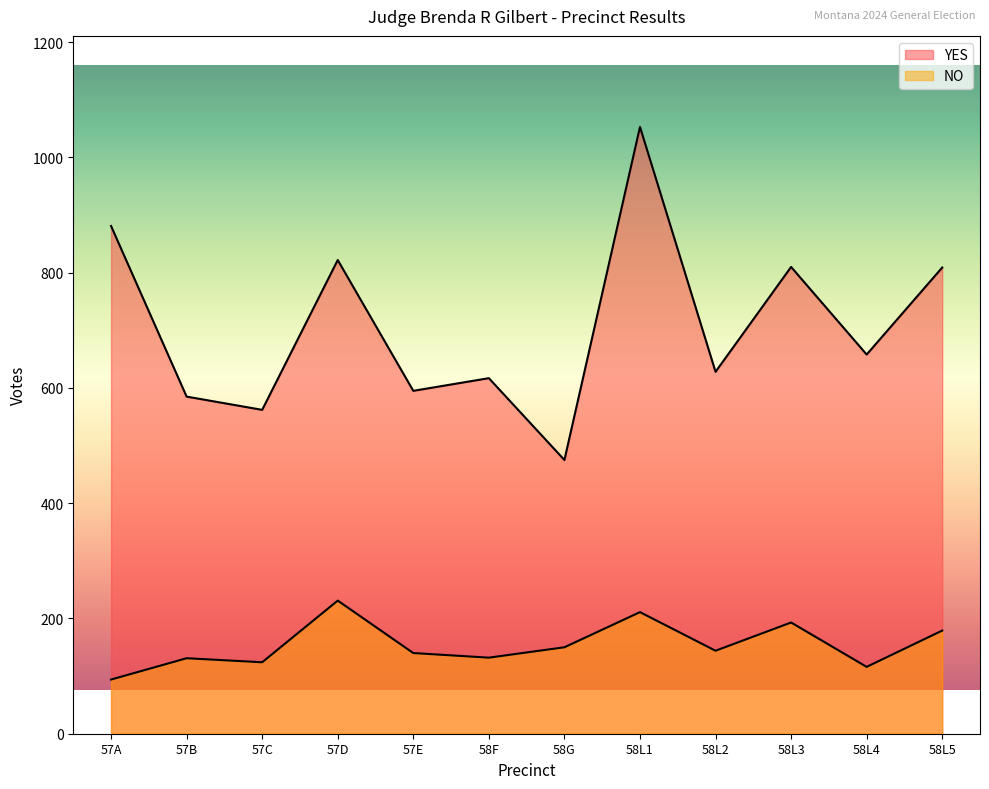

True or false: YES and NO cross at least once.

False